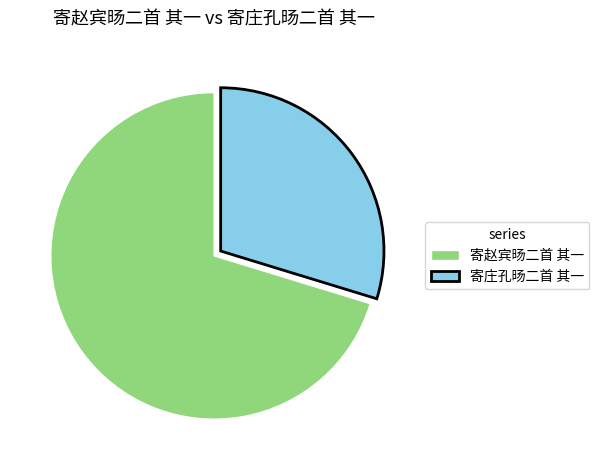

Which slice is the largest?

寄赵宾旸二首 其一